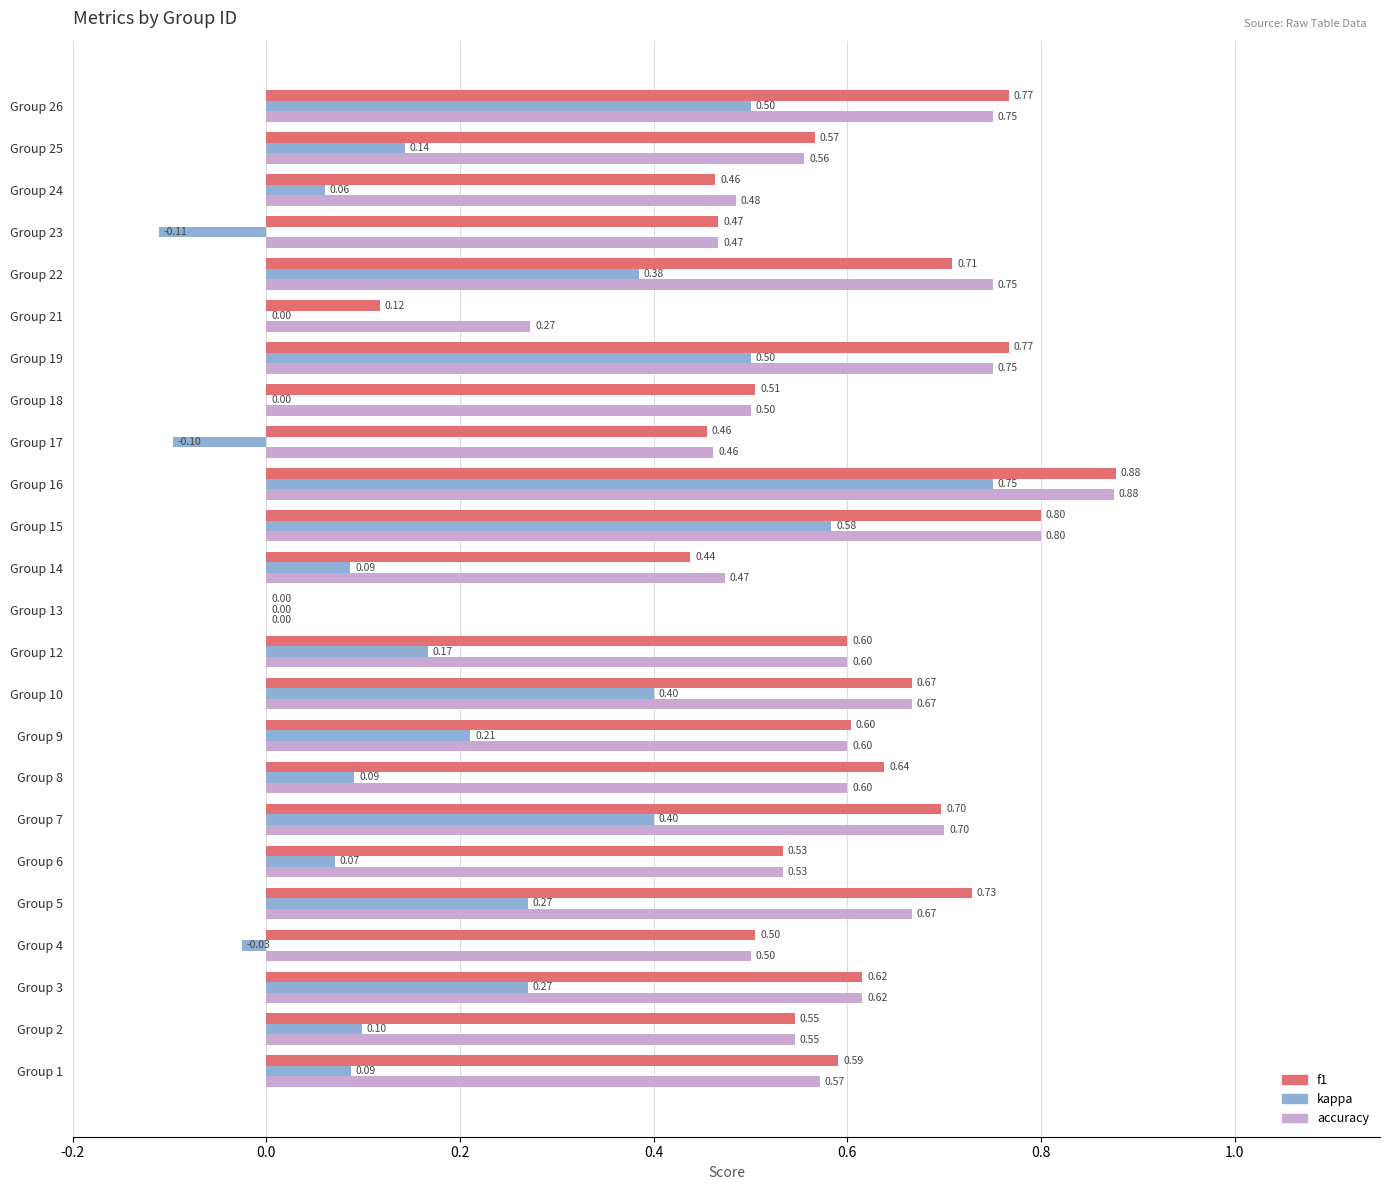

What is the sum of the f1 values at Group 17 and Group 18?

1.0